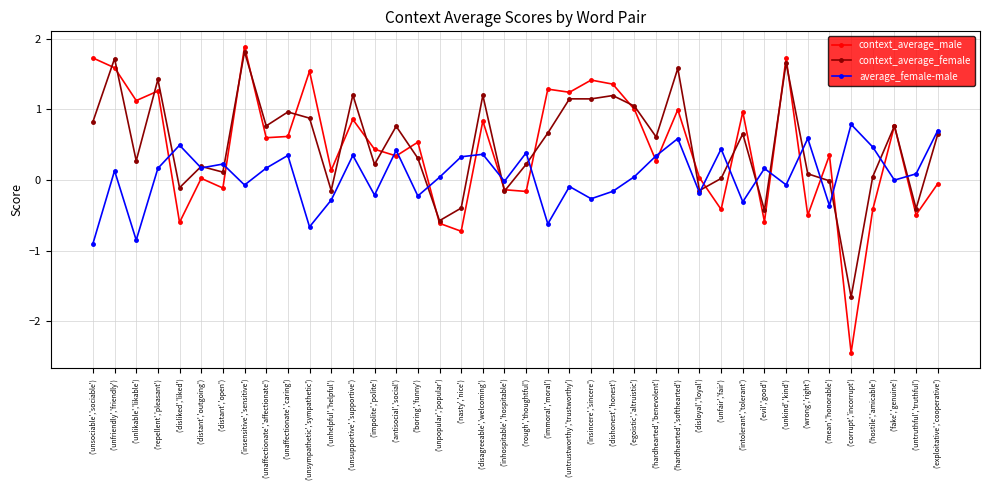

List the series in order of their peak value, highest first.

context_average_male, context_average_female, average_female-male